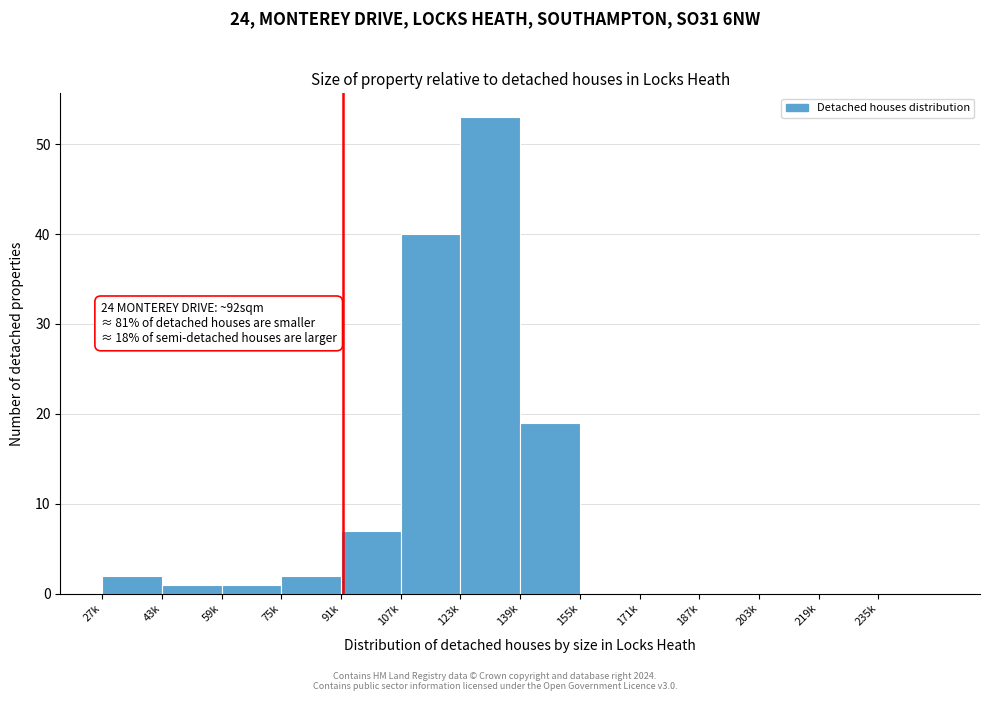

Reading left to right, list all the values displayed in this chart.

27k=2	43k=1	59k=1	75k=2	91k=7	107k=40	123k=53	139k=19	155k=0	171k=0	187k=0	203k=0	219k=0	235k=0